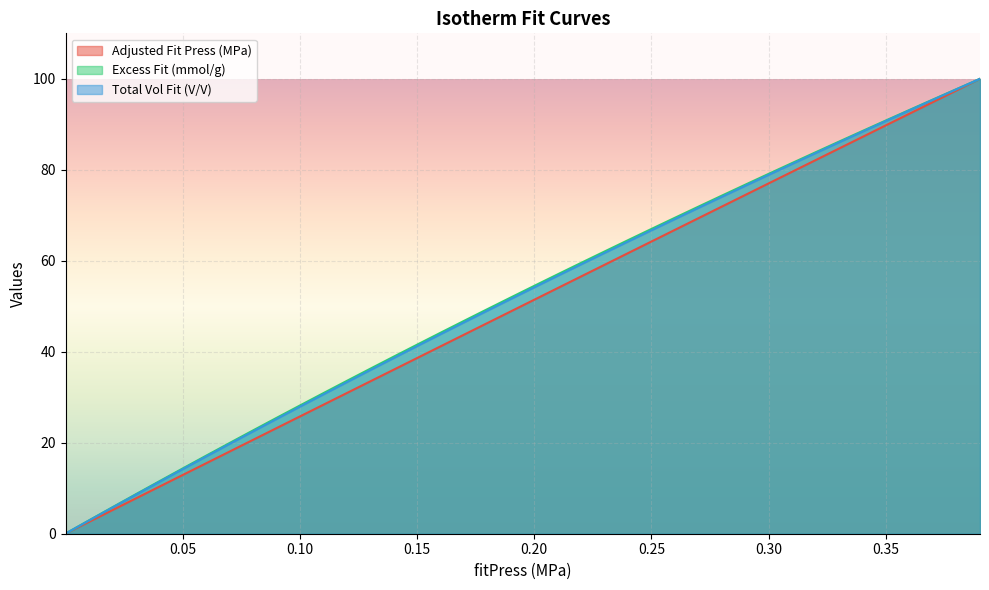

At how many categories does at least one series exceed 51?

21